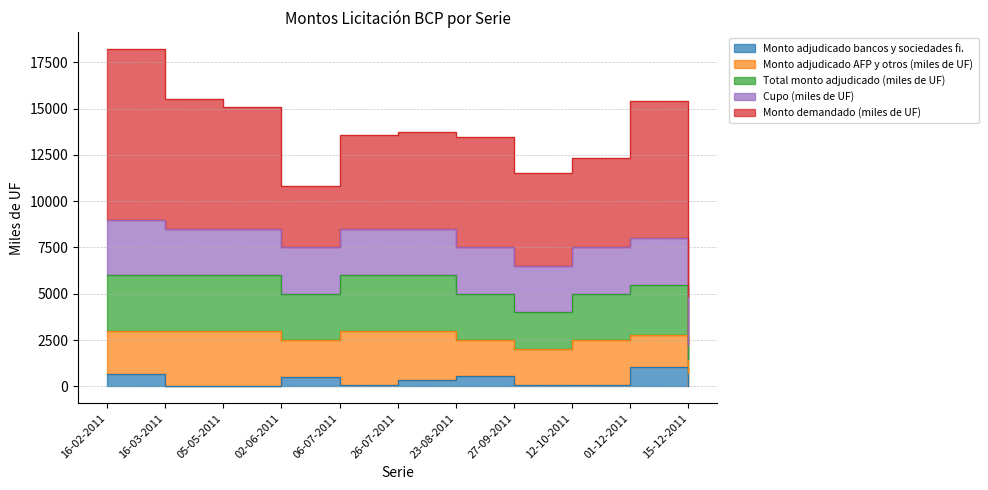

Rank the series at 26-07-2011 from highest to lowest value.

Monto demandado (miles de UF), Total monto adjudicado (miles de UF), Monto adjudicado AFP y otros (miles de UF), Cupo (miles de UF), Monto adjudicado bancos y sociedades fi.